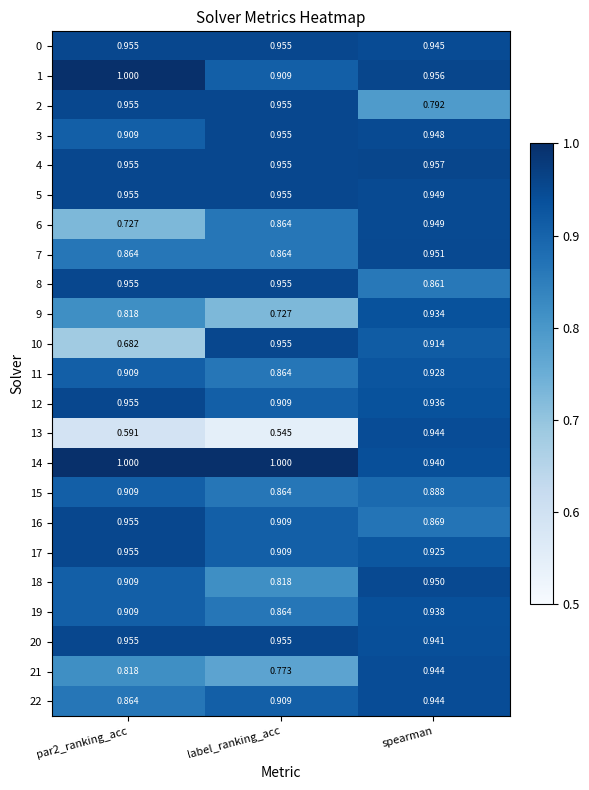

At which label is 20 closest to 0?

spearman